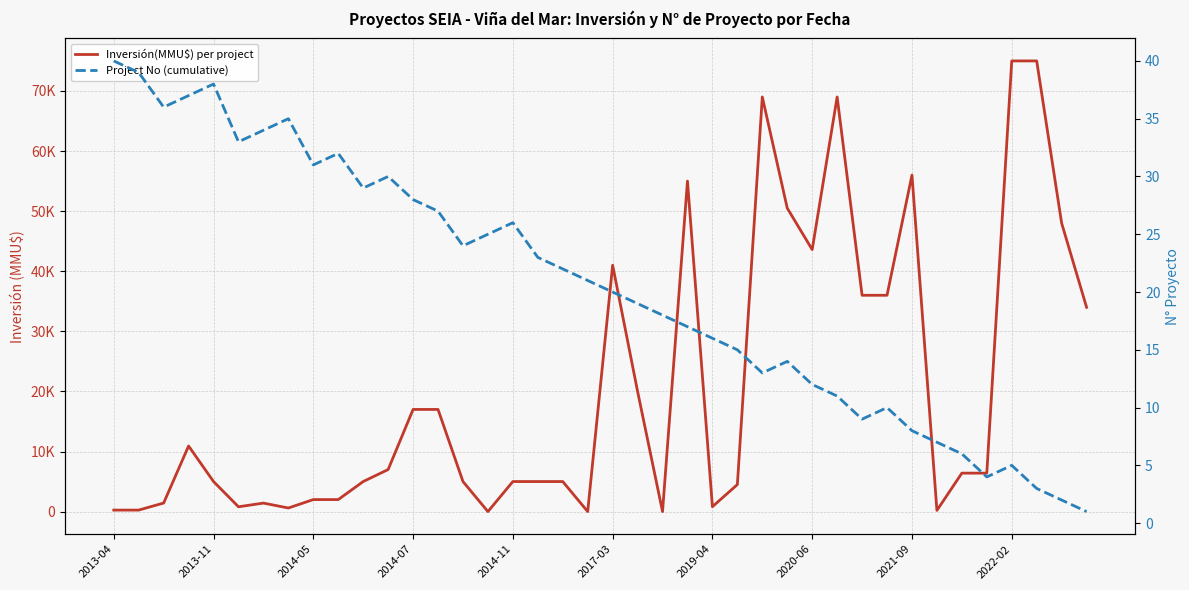

Which series changed the most between 20 and 35?

Inversión(MMU$) per project